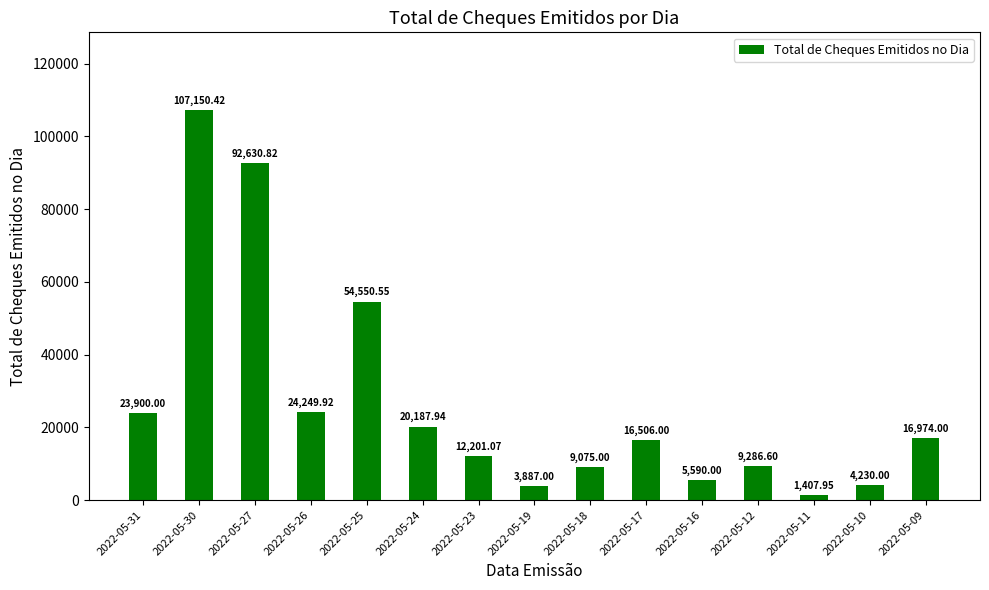

What is the difference between the values at 2022-05-11 and 2022-05-23?

10793.1